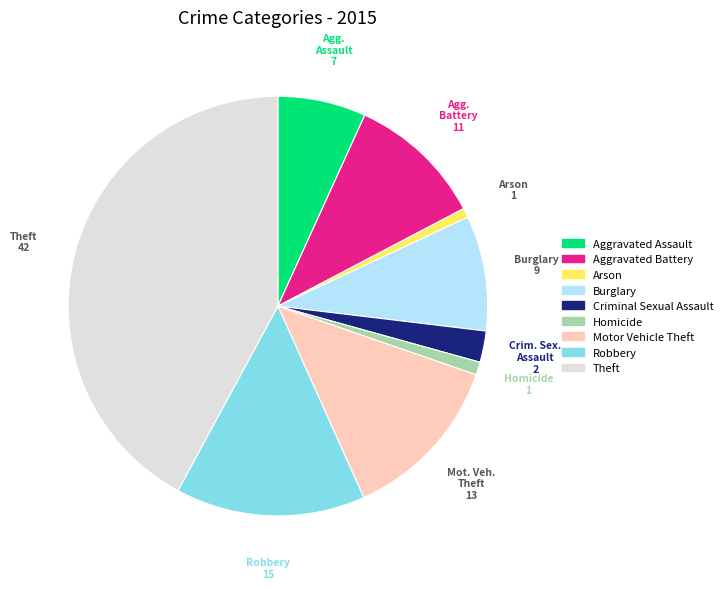

True or false: Motor Vehicle Theft accounts for 13% of the total.

True